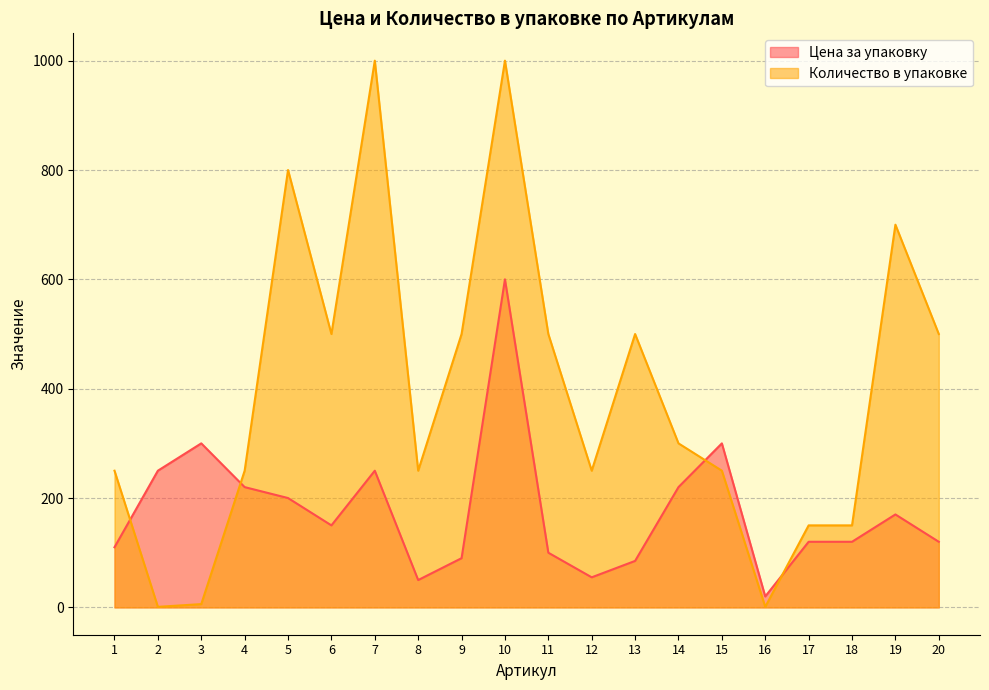

Reading left to right, list all the values displayed in this chart.

Цена за упаковку: 110	250	300	220	200	150	250	50	90	600	100	55	85	220	300	20	120	120	170	120
Количество в упаковке: 250	1	6	250	800	500	1000	250	500	1000	500	250	500	300	250	1	150	150	700	500